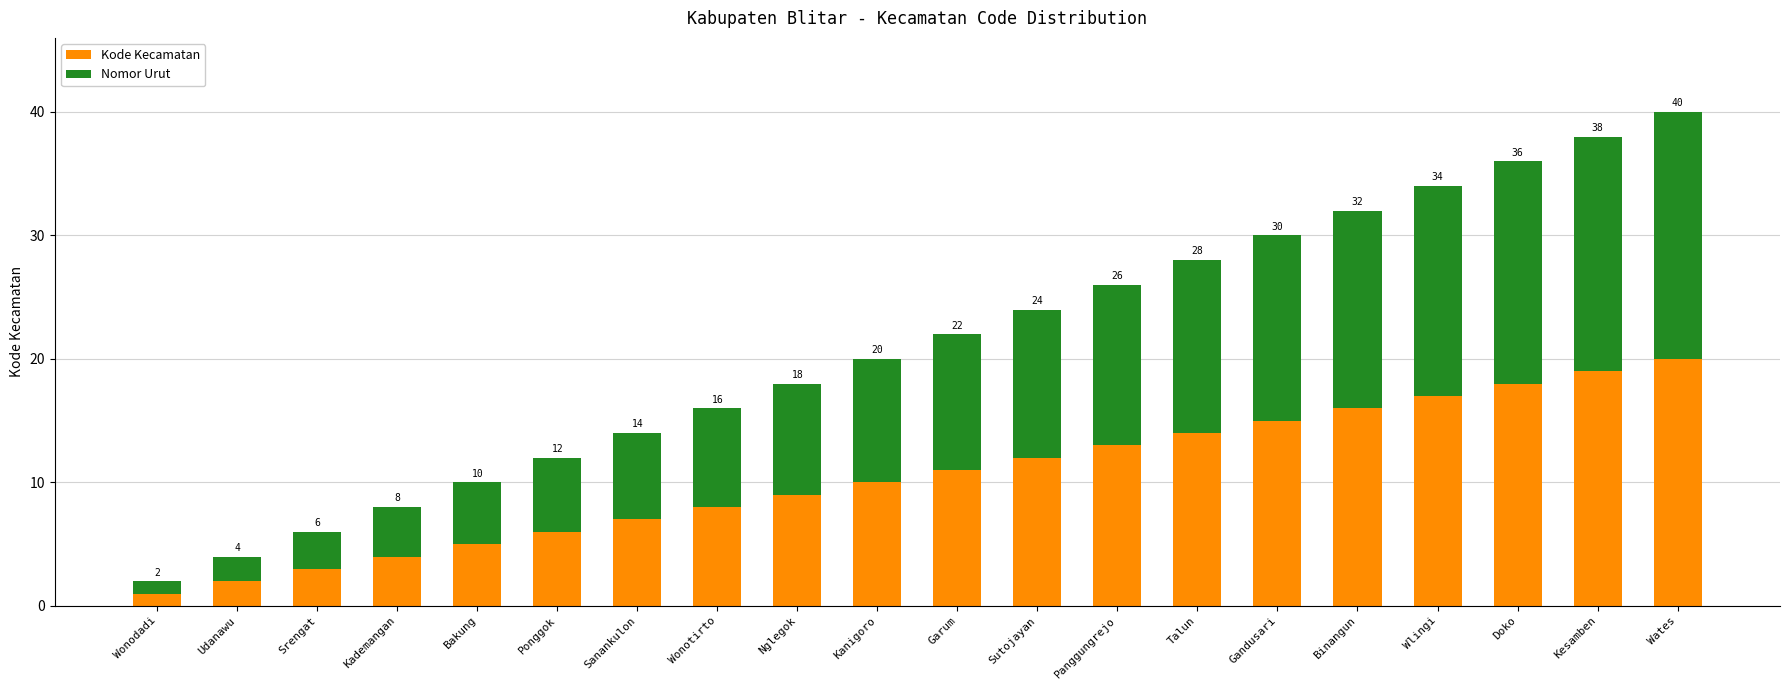

What is the difference between the maximum and second lowest values in the Kode Kecamatan series?

18